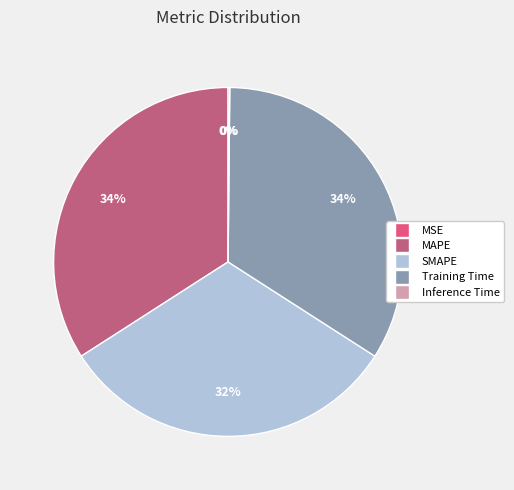

To the nearest percent, what is the difference between the largest and smallest slice percentages?

34%